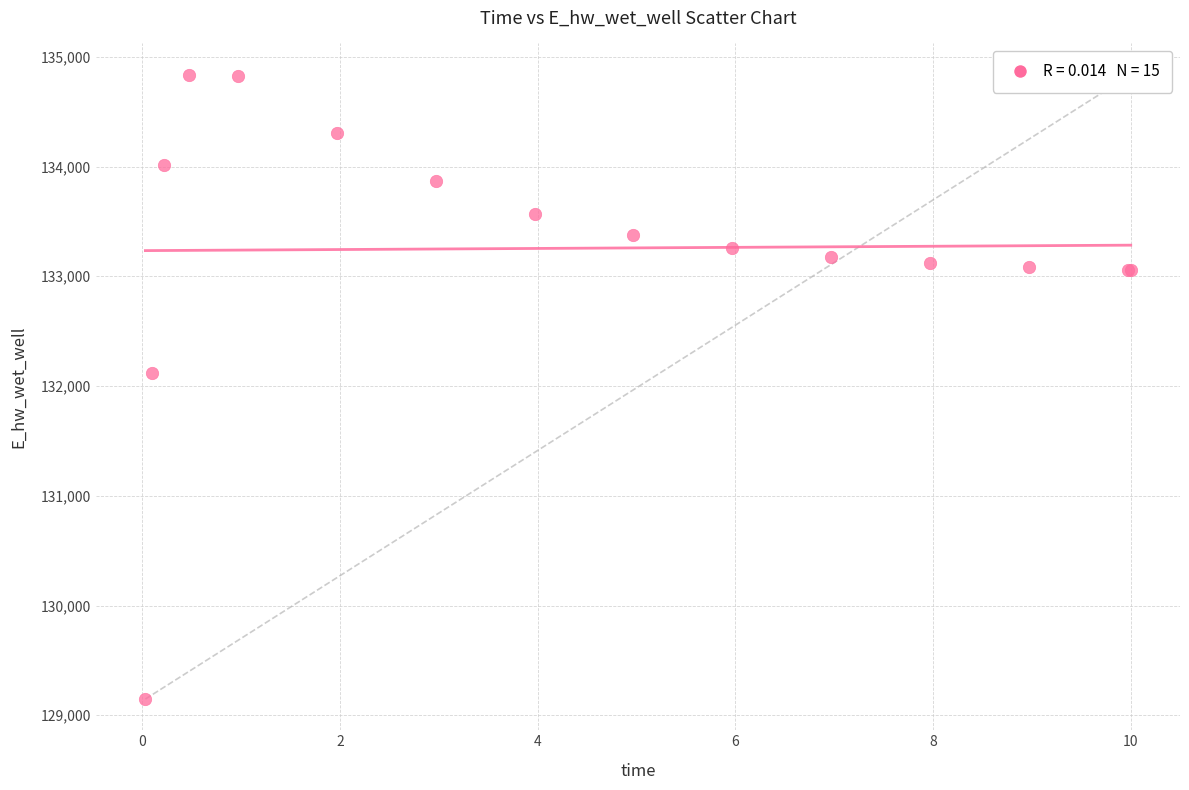

What Y value in the scatter plot is closest to 131992?

132116.7